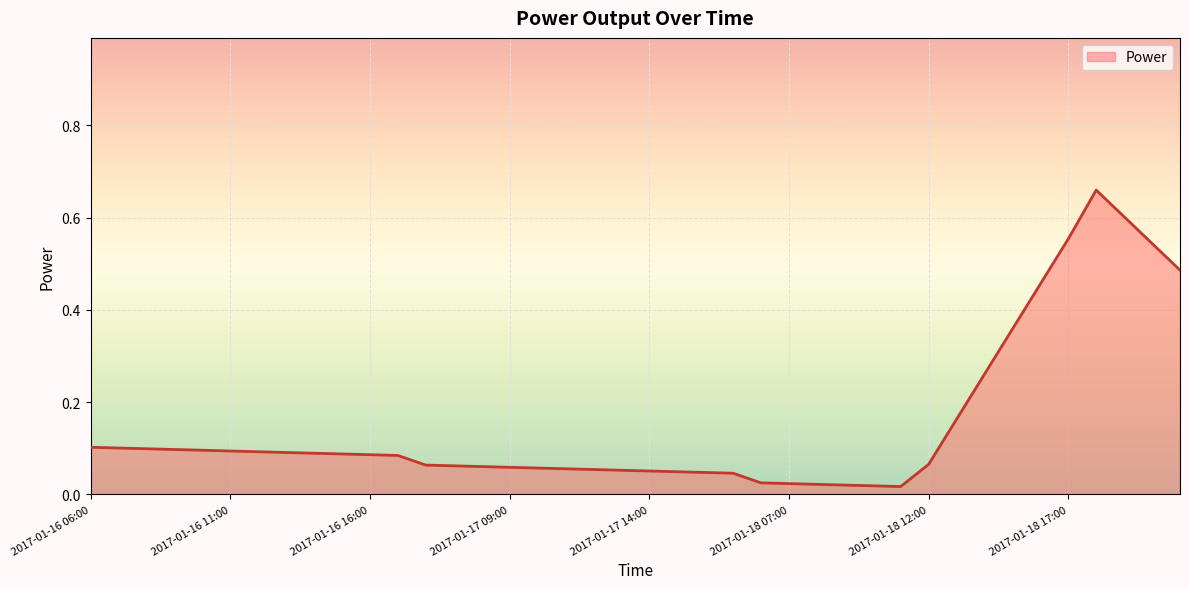

Which category has the lowest value across all series?

2017-01-18 11:00